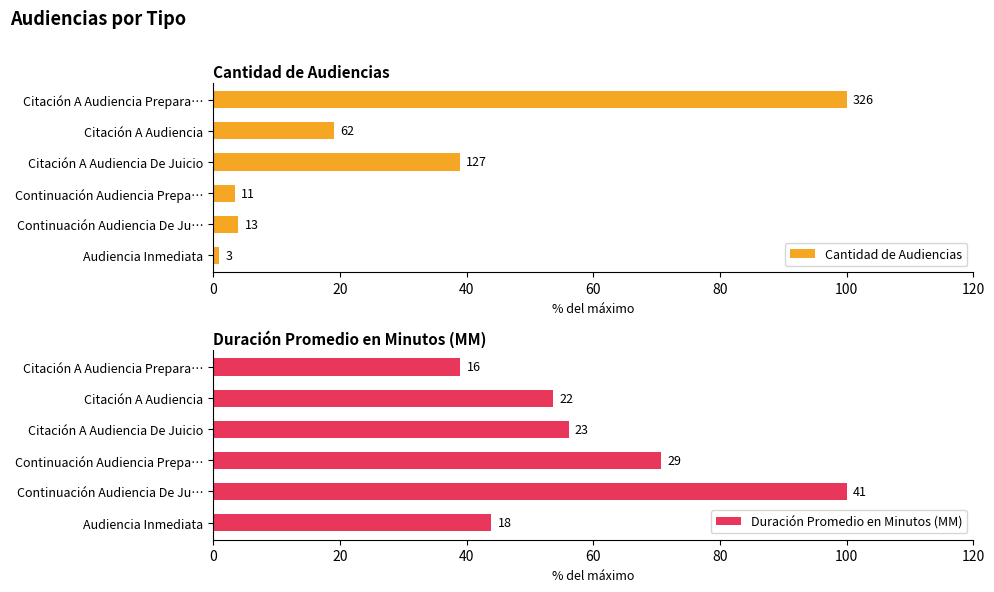

At Audiencia Inmediata, list the series in order from smallest to largest.

Cantidad de Audiencias, Duración Promedio en Minutos (MM)